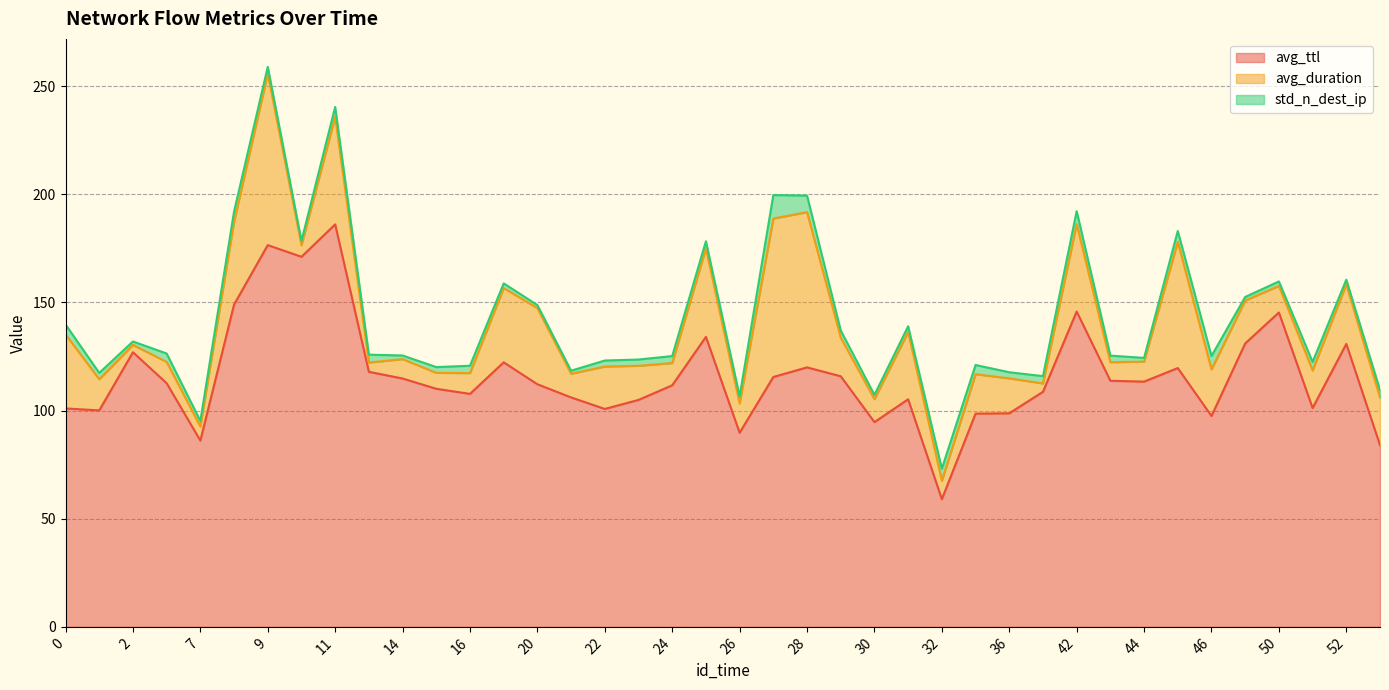

List the labels in order of std_n_dest_ip value, smallest first.

20, 21, 2, 49, 14, 44, 10, 30, 50, 17, 52, 7, 31, 15, 22, 36, 23, 1, 43, 9, 24, 25, 26, 29, 37, 16, 56, 13, 3, 51, 35, 11, 0, 8, 45, 32, 42, 46, 28, 27